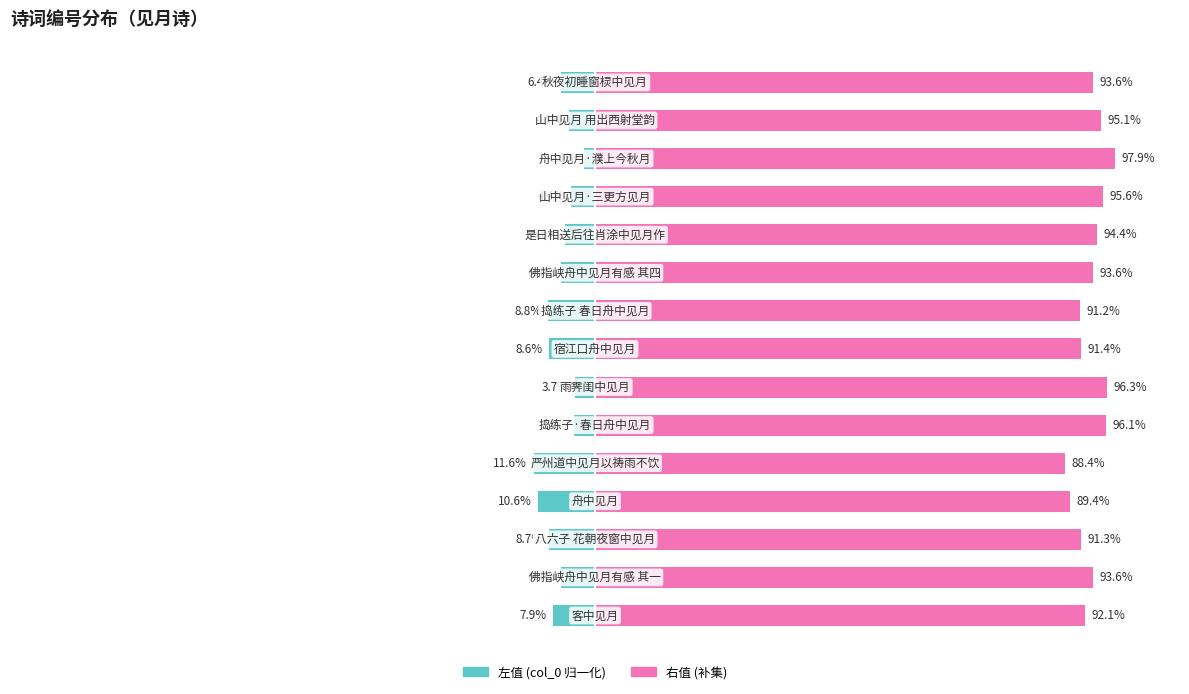

What is the maximum value shown in the chart?

97.9